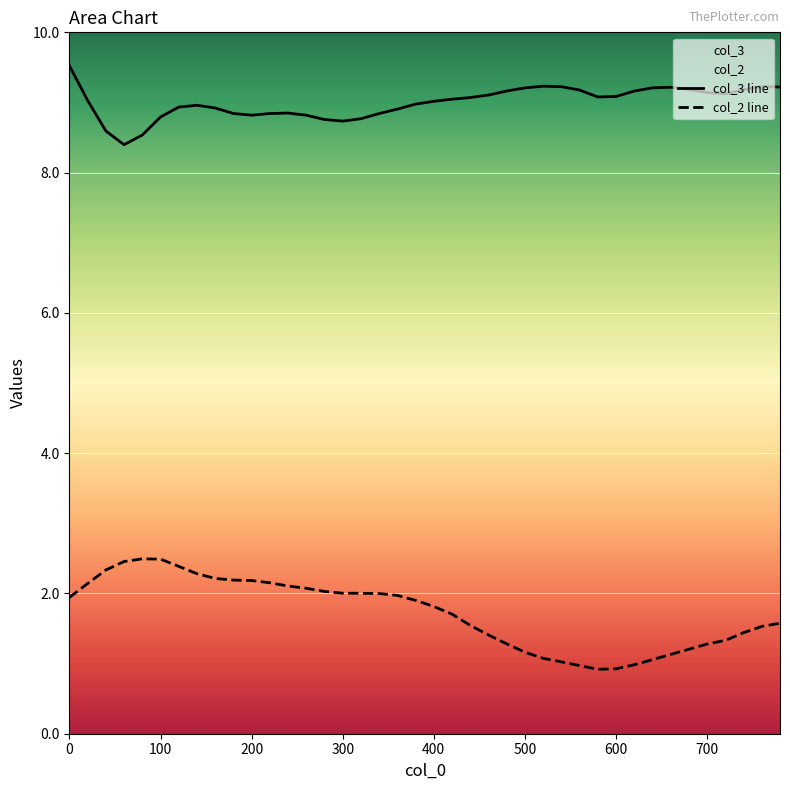

List the series in order of their overall mean, highest first.

col_3 line, col_2 line